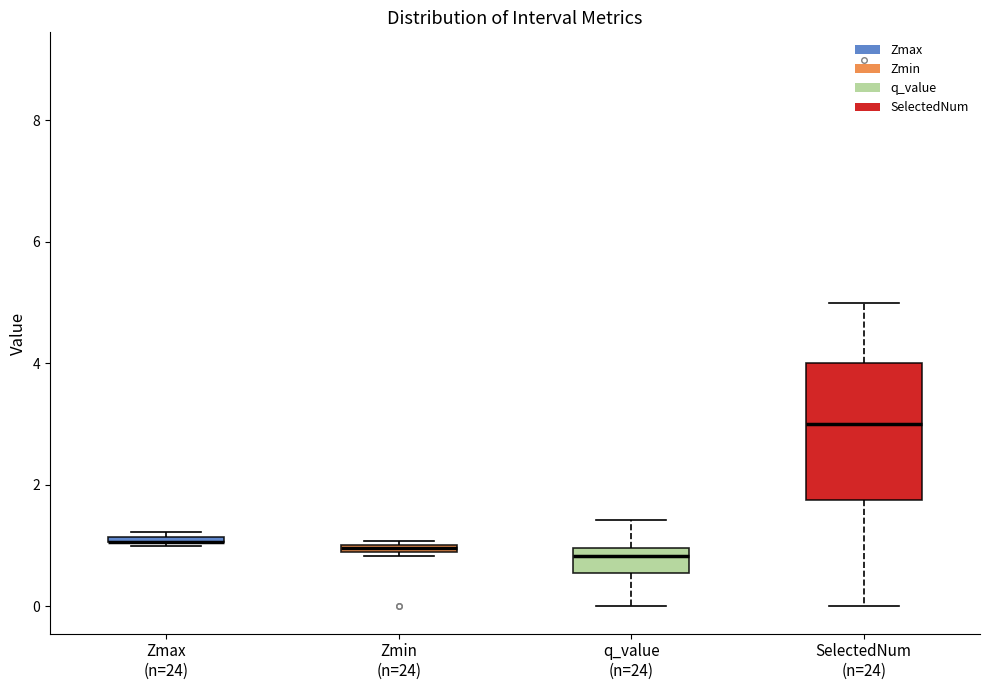

Where does the lower whisker of the box for q_value (n=24) end on the y-axis? The values are not printed on the chart, so give them approximately, as read against the axis.

0.0